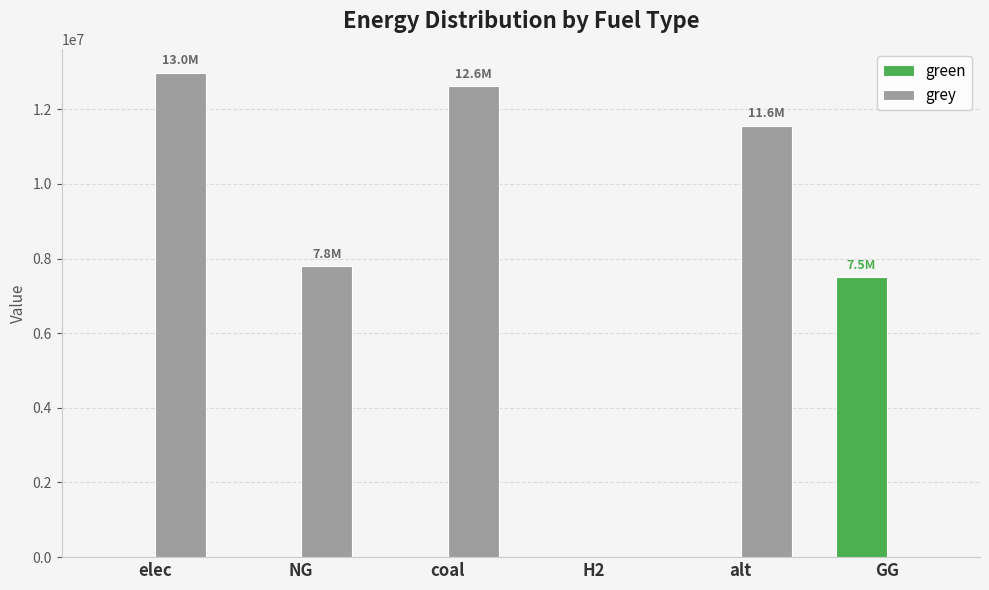

Count the number of data series in this chart.

2